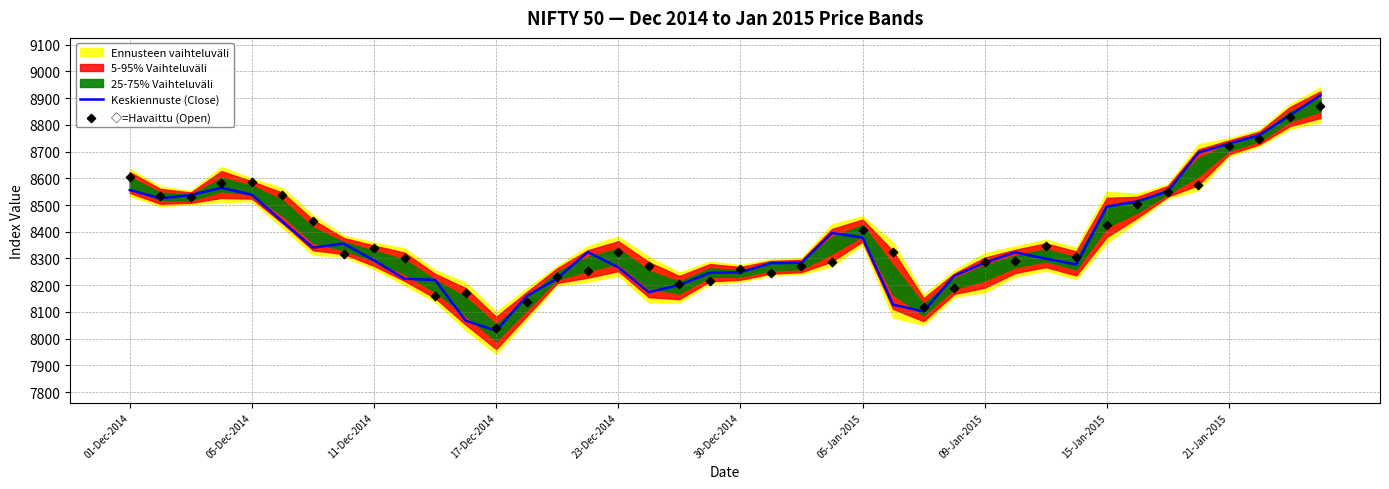

At which category is the sum across all series the highest?

39